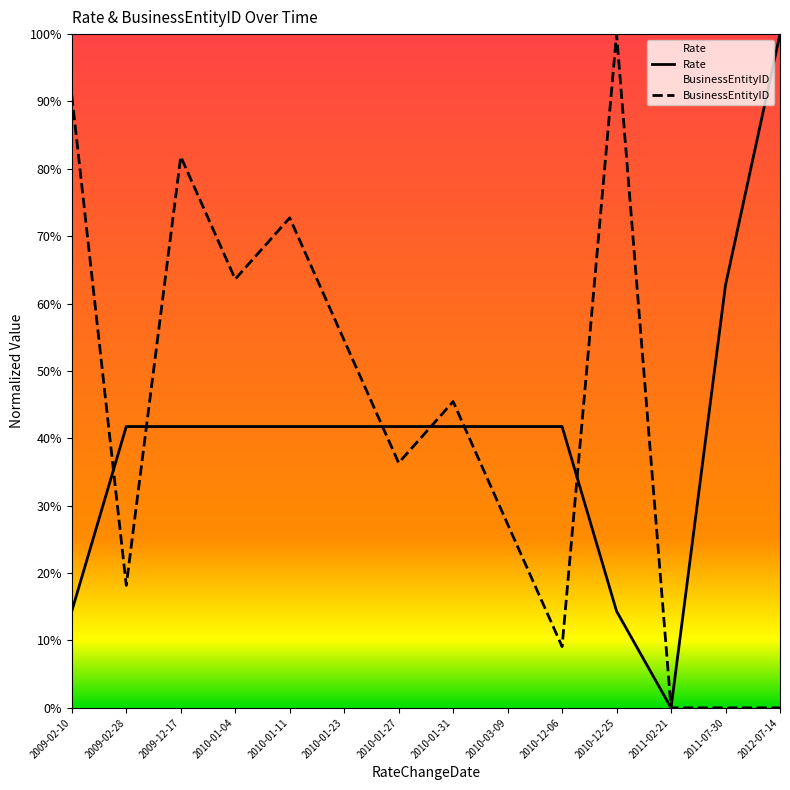

Reading left to right, extract all data points from this chart.

Rate: 14.3	41.8	41.8	41.8	41.8	41.8	41.8	41.8	41.8	41.8	14.3	0.0	62.8	100.0
BusinessEntityID: 90.9	18.2	81.8	63.6	72.7	54.5	36.4	45.5	27.3	9.1	100.0	0.0	0.0	0.0